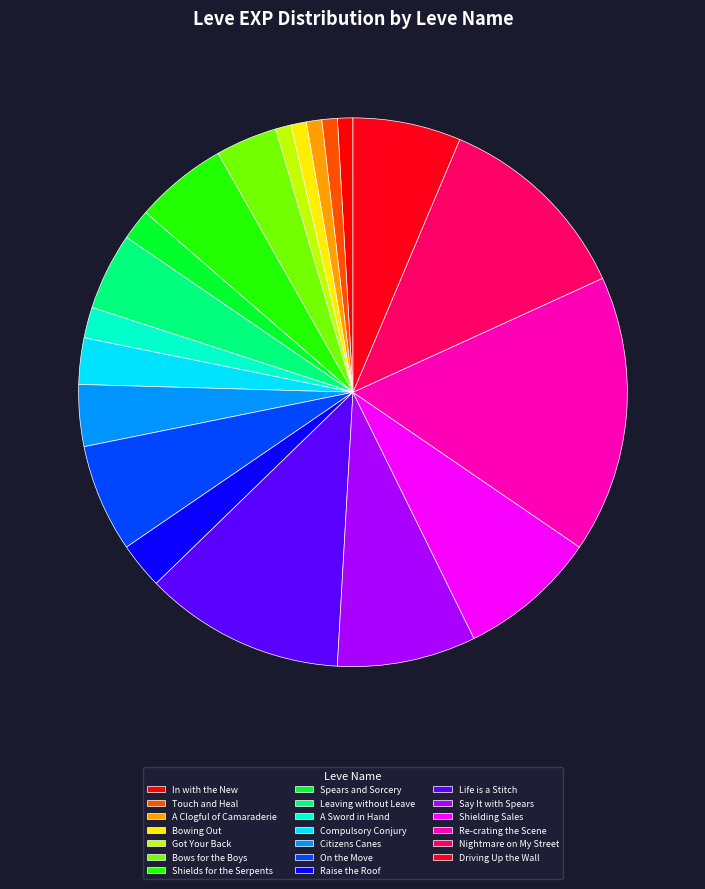

How many slices are in this pie chart?

20